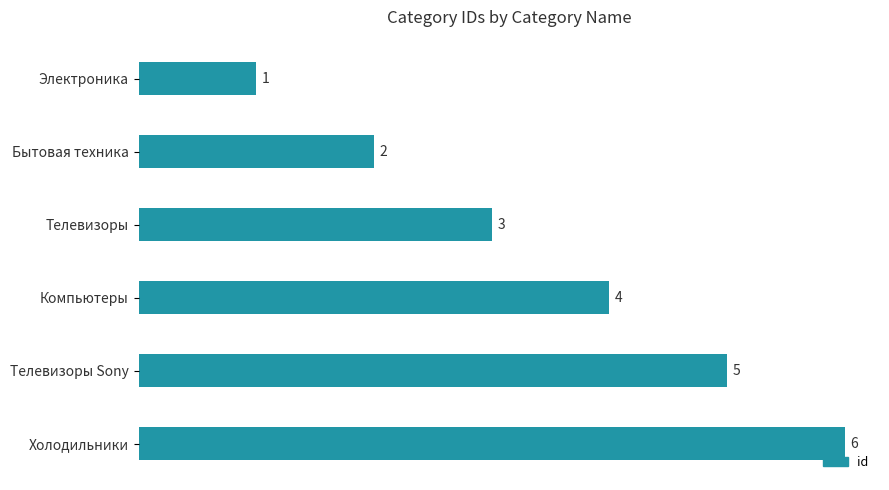

The value at Телевизоры is 3. True or false?

True